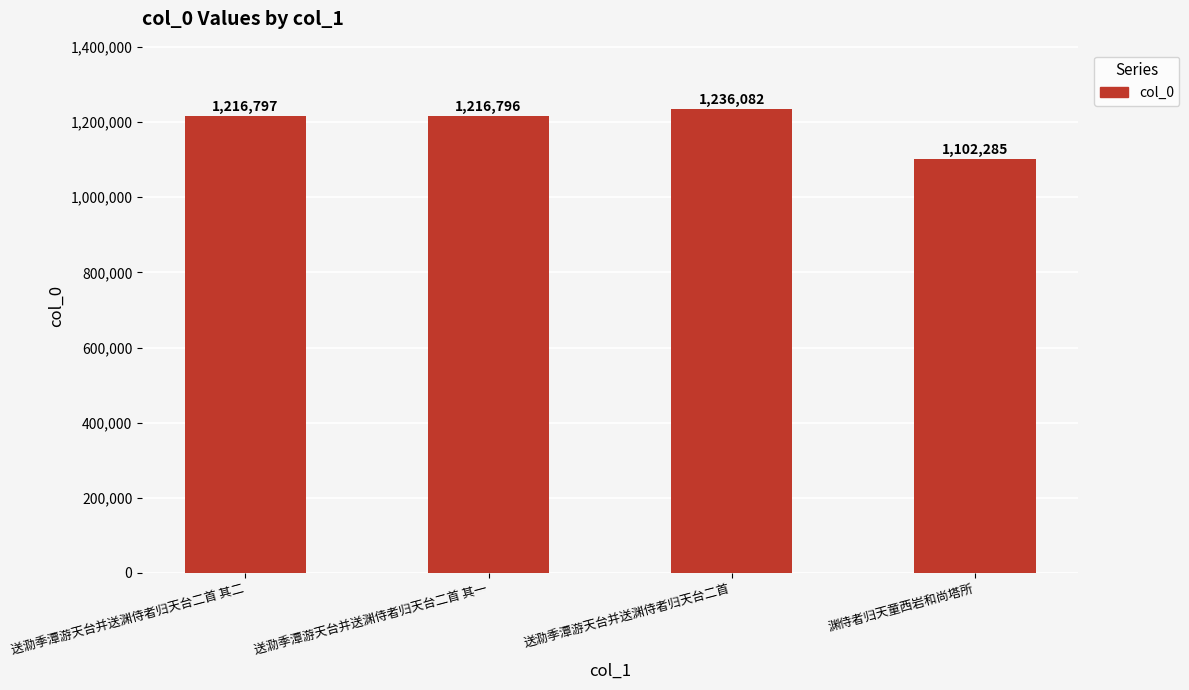

What is the label of the 1st bar from the right?

渊侍者归天童西岩和尚塔所